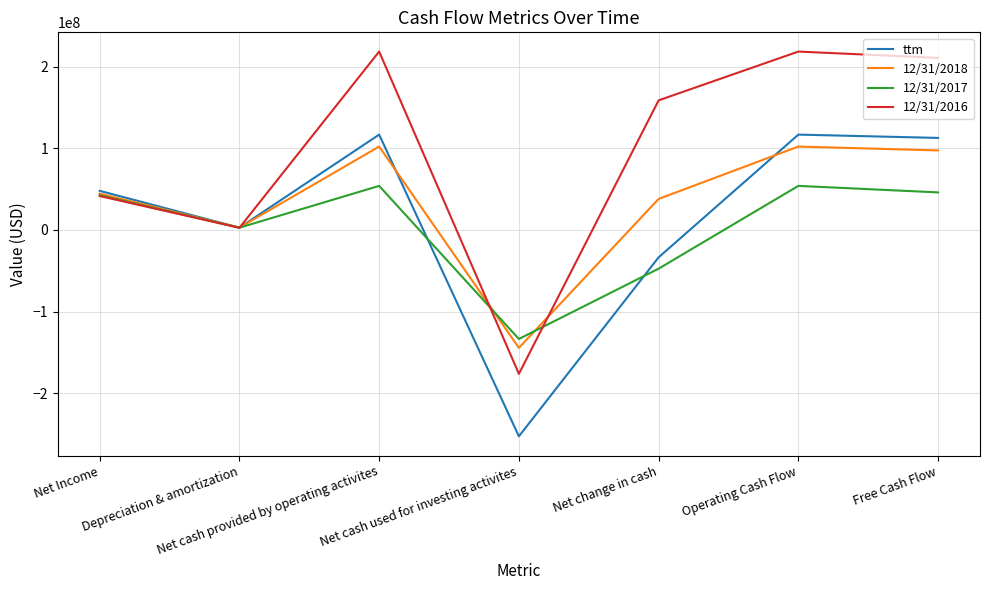

The 12/31/2017 series shows -47441000 at Net change in cash. True or false?

True